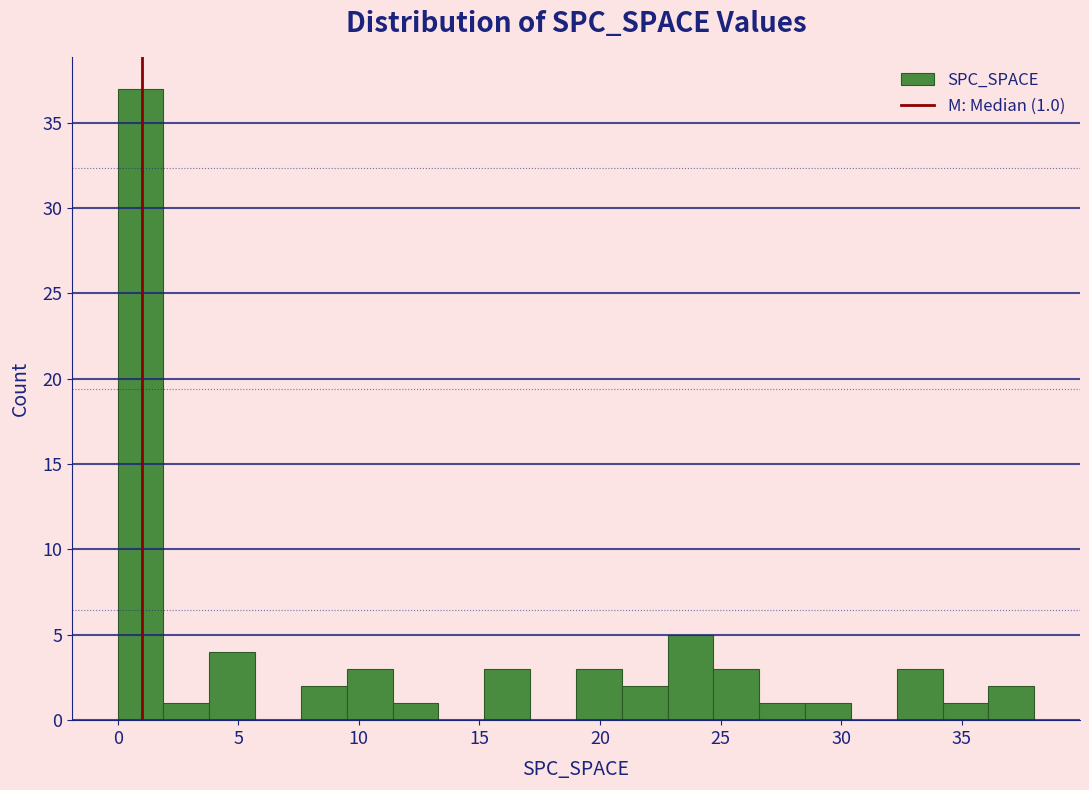

Around what value on the x-axis is the tallest bar? Give the approximate position of its centre, as read against the axis.

1.0